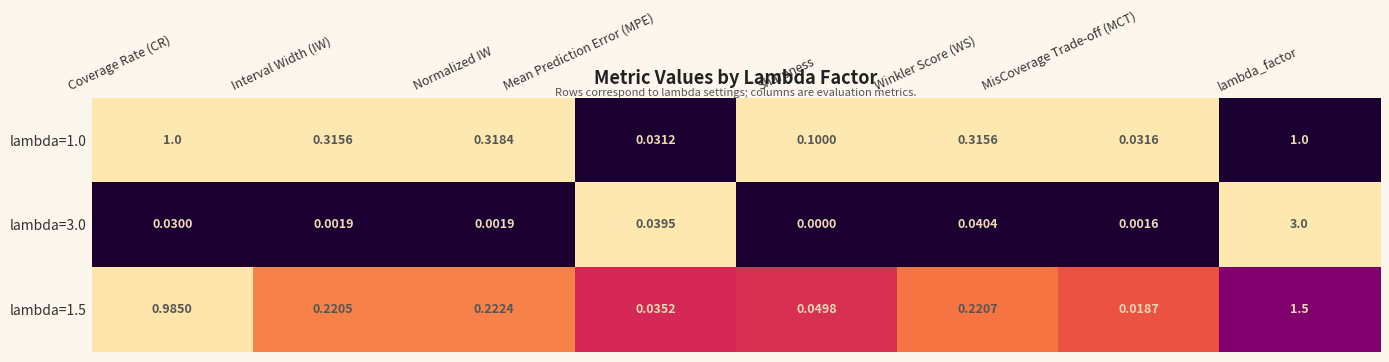

Which category has the highest value in the lambda=1.5 series?

lambda_factor